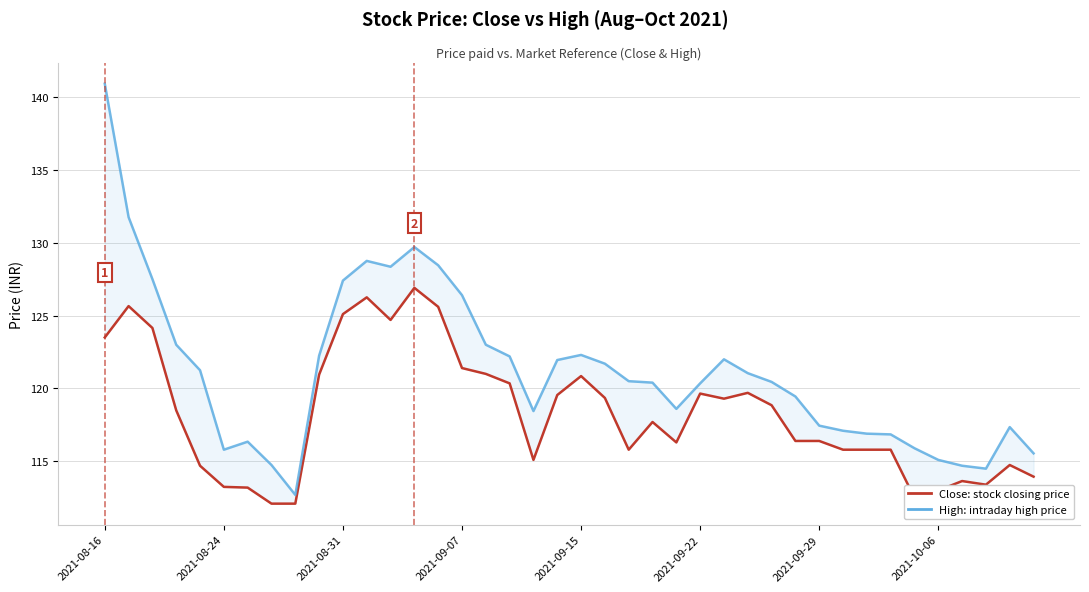

Rank the categories by Close Price (INR) value from lowest to highest.

2021-10-06, 8, 34, 35, 2021-09-29, 2021-09-22, 37, 36, 39, 2021-09-15, 38, 18, 22, 31, 32, 33, 24, 29, 30, 23, 2021-09-07, 28, 26, 21, 19, 25, 27, 17, 20, 9, 16, 15, 2021-08-16, 2021-08-31, 12, 10, 14, 2021-08-24, 11, 13